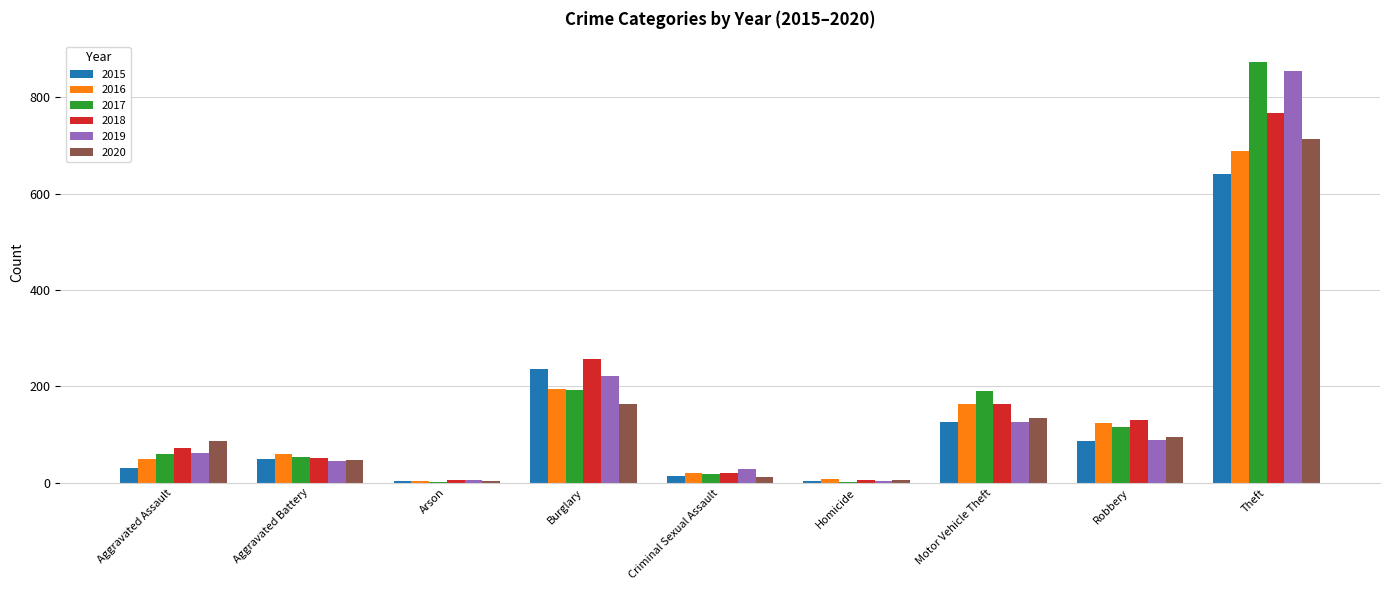

What is the sum of all 2015 values?

1190